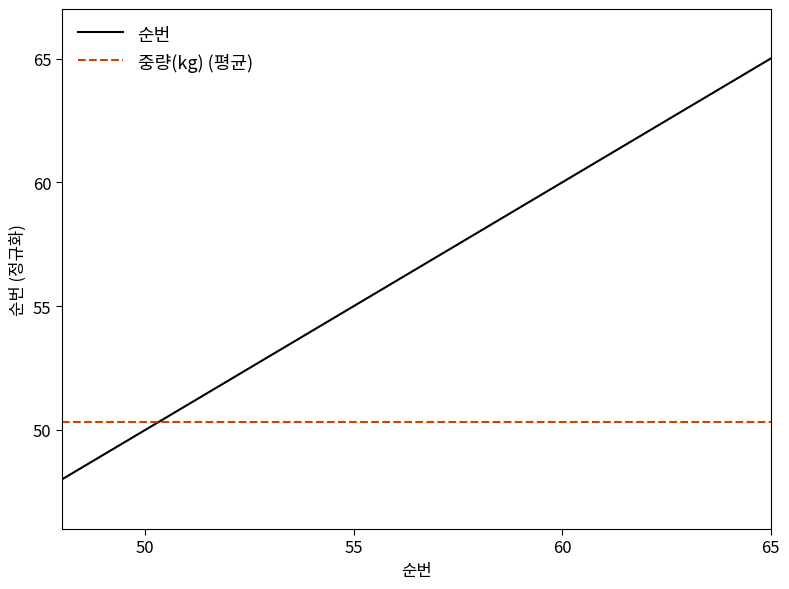

Does the chart display data point markers on the line(s)?

No